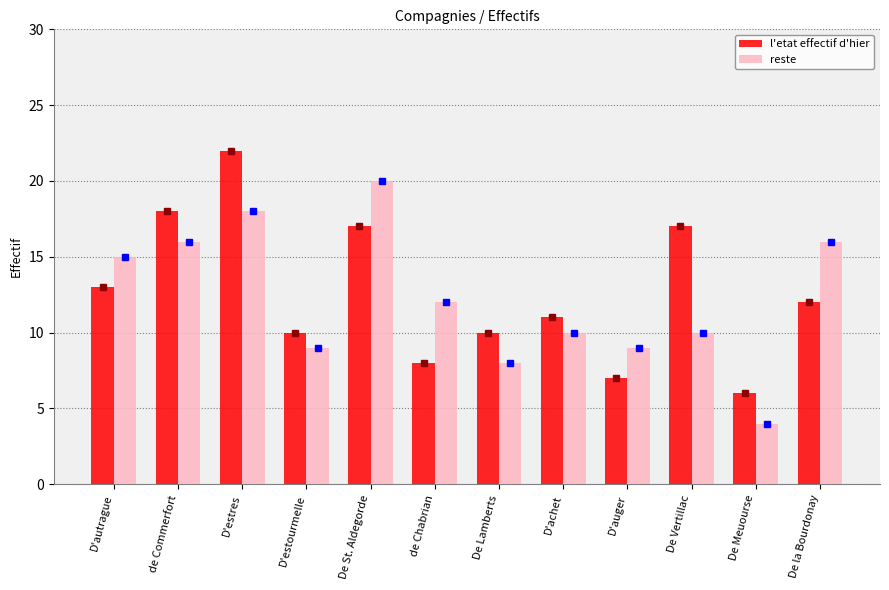

What is the difference between the maximum and minimum values in the l'etat effectif d'hier series?

16